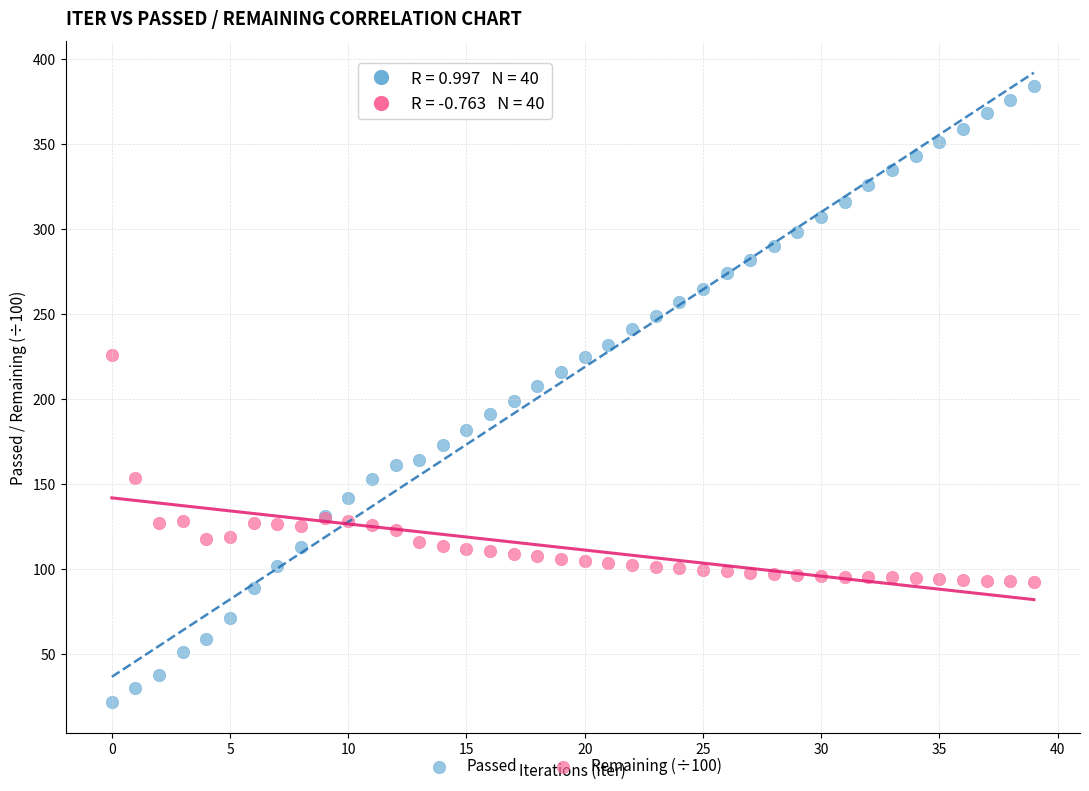

Which series contains the highest Y value?

Passed